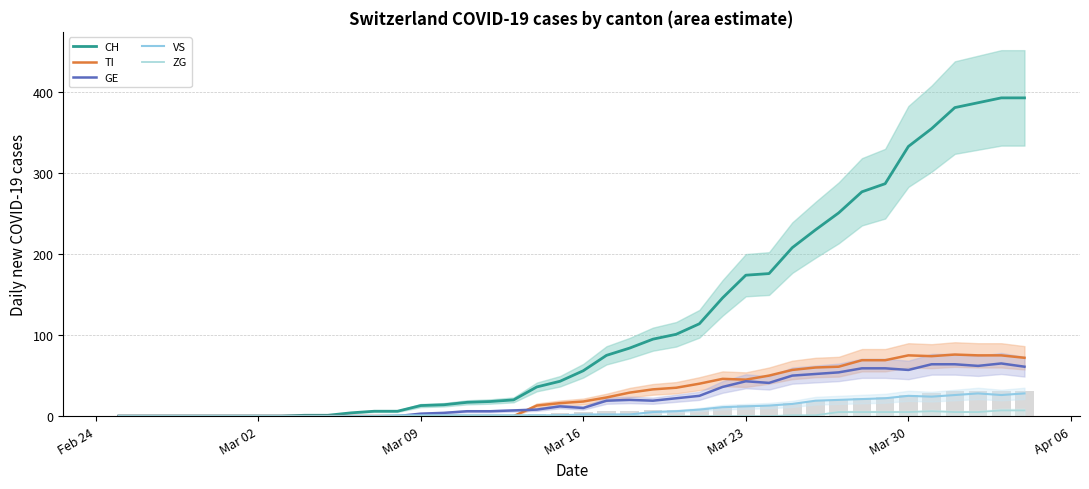

Reading right to left, list all the values displayed in this chart.

CH: 393	393	387	381	355	333	287	277	251	230	208	176	174	146	114	101	95	84	75	56	43	36	20	18	17	14	13	6	6	4	1	1	0	0	0	0	0	0	0	0
TI: 72	75	75	76	74	75	69	69	61	60	57	50	45	46	40	35	33	29	23	18	16	13	0	0	0	0	0	0	0	0	0	0	0	0	0	0	0	0	0	0
GE: 61	65	62	64	64	57	59	59	54	52	50	41	43	36	25	22	19	20	19	10	12	8	7	6	6	4	3	0	0	0	0	0	0	0	0	0	0	0	0	0
VS: 28	26	28	26	24	25	22	21	20	19	15	13	12	11	8	6	5	2	2	2	1	1	1	1	1	1	1	1	0	0	0	0	0	0	0	0	0	0	0	0
ZG: 7	7	5	5	6	5	5	5	5	1	1	0	0	0	0	0	0	0	0	0	0	0	0	0	0	0	0	0	0	0	0	0	0	0	0	0	0	0	0	0